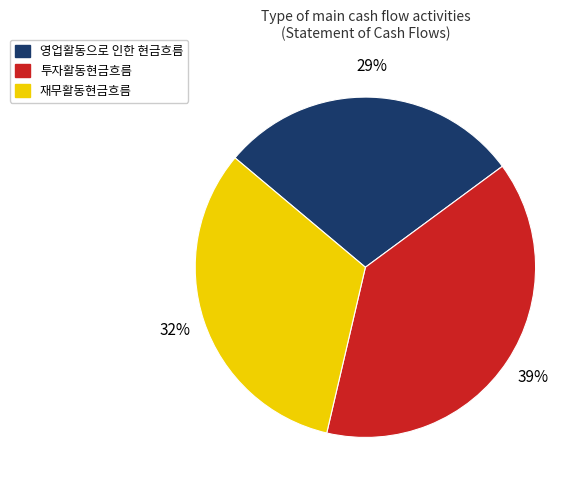

Is it true that 투자활동현금흐름 is 44% of the pie?

False